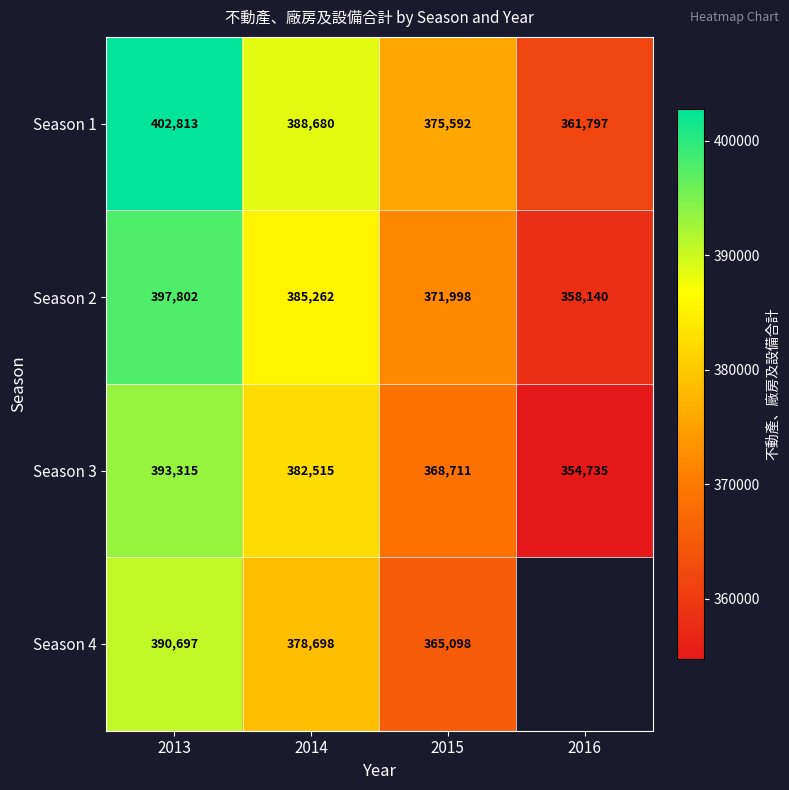

What is the difference between the highest and lowest values at 2016?

7062.0